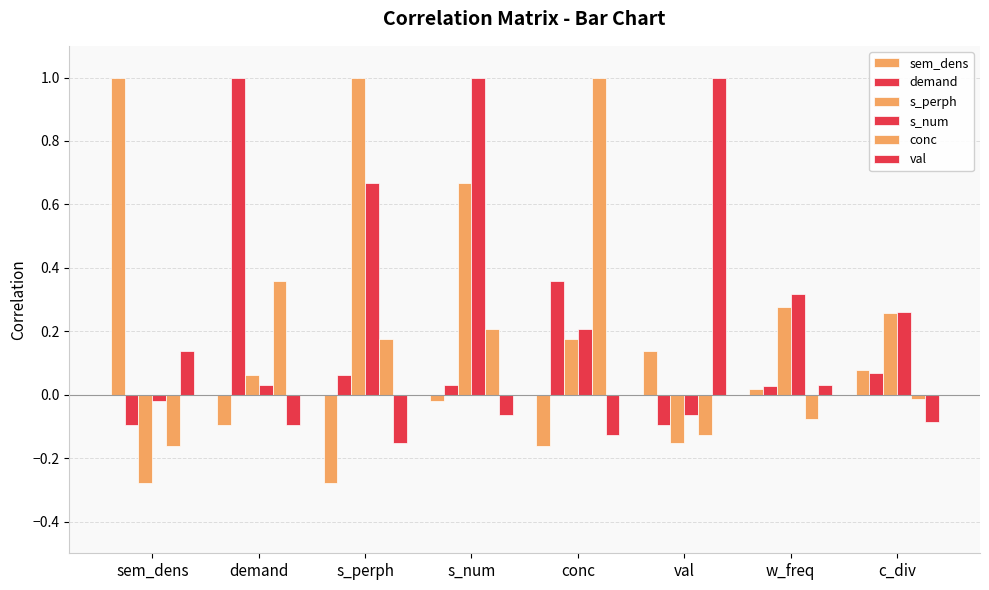

How many negative values does the demand series have?

2